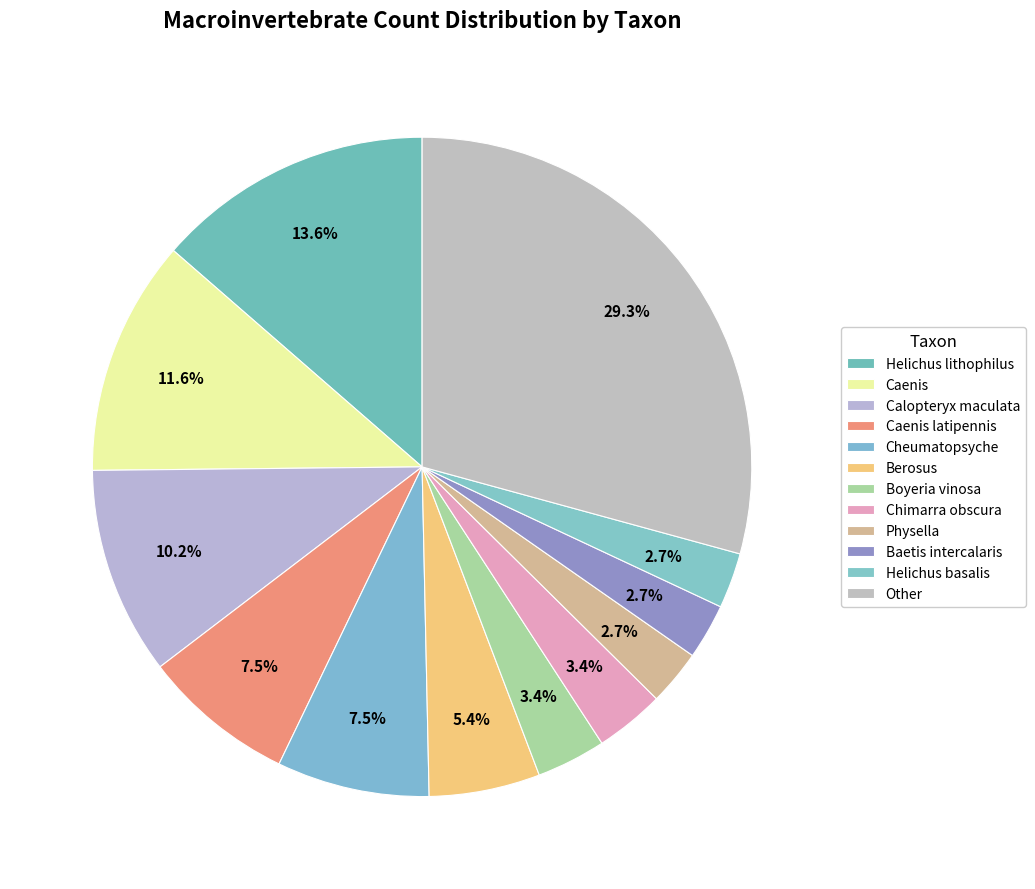

How many slices are in this pie chart?

12